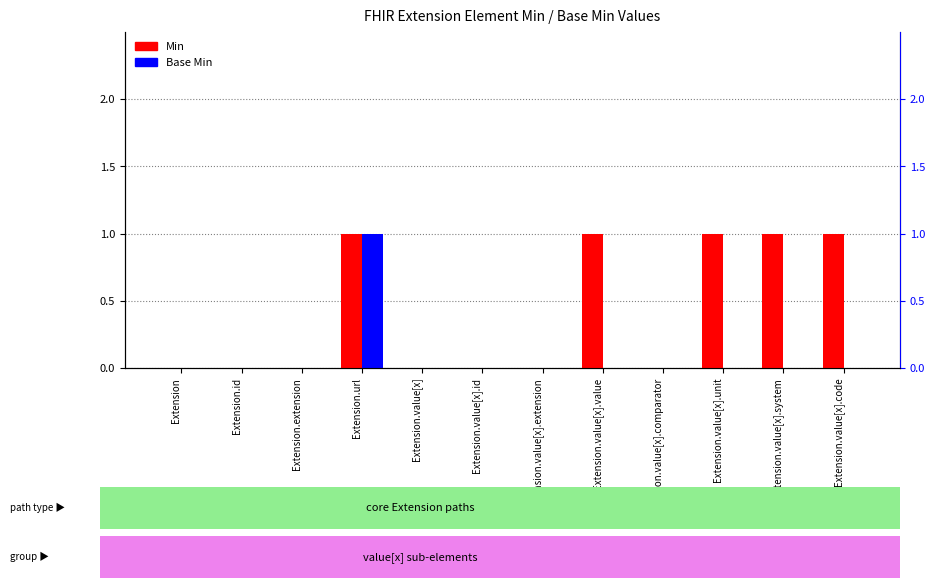

At Extension.id, list the series in order from largest to smallest.

Min, Base Min